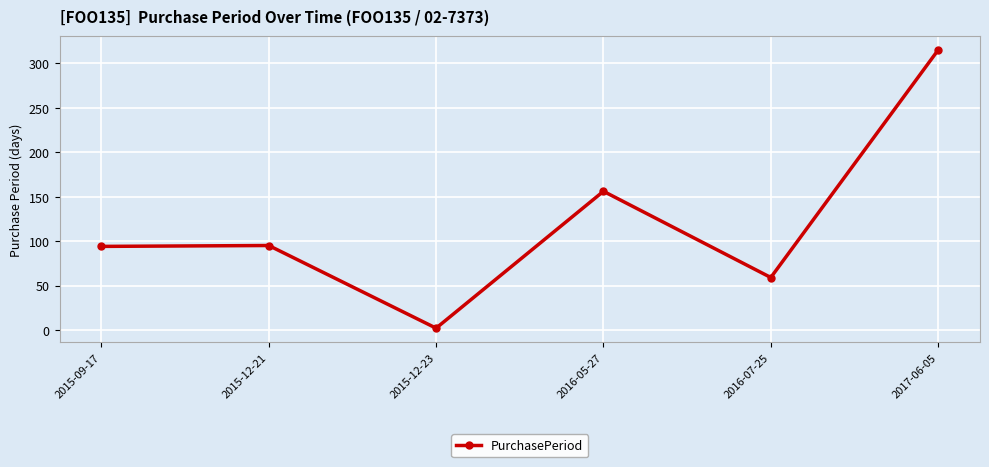

How many interior local valleys (lower than both neighbors) does the data have?

2